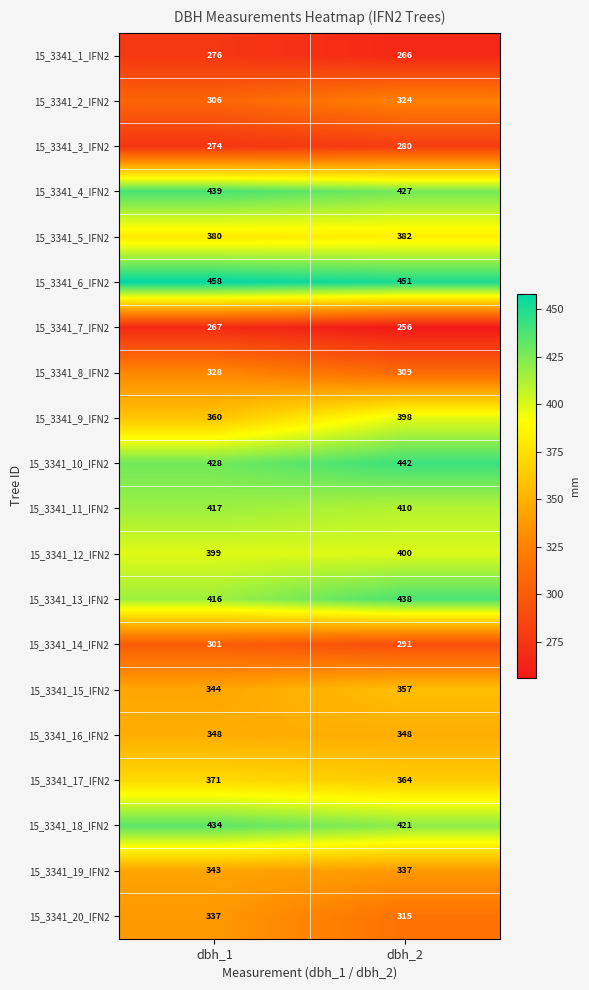

Rank the series at dbh_2 from lowest to highest value.

15_3341_7_IFN2, 15_3341_1_IFN2, 15_3341_3_IFN2, 15_3341_14_IFN2, 15_3341_8_IFN2, 15_3341_20_IFN2, 15_3341_2_IFN2, 15_3341_19_IFN2, 15_3341_16_IFN2, 15_3341_15_IFN2, 15_3341_17_IFN2, 15_3341_5_IFN2, 15_3341_9_IFN2, 15_3341_12_IFN2, 15_3341_11_IFN2, 15_3341_18_IFN2, 15_3341_4_IFN2, 15_3341_13_IFN2, 15_3341_10_IFN2, 15_3341_6_IFN2